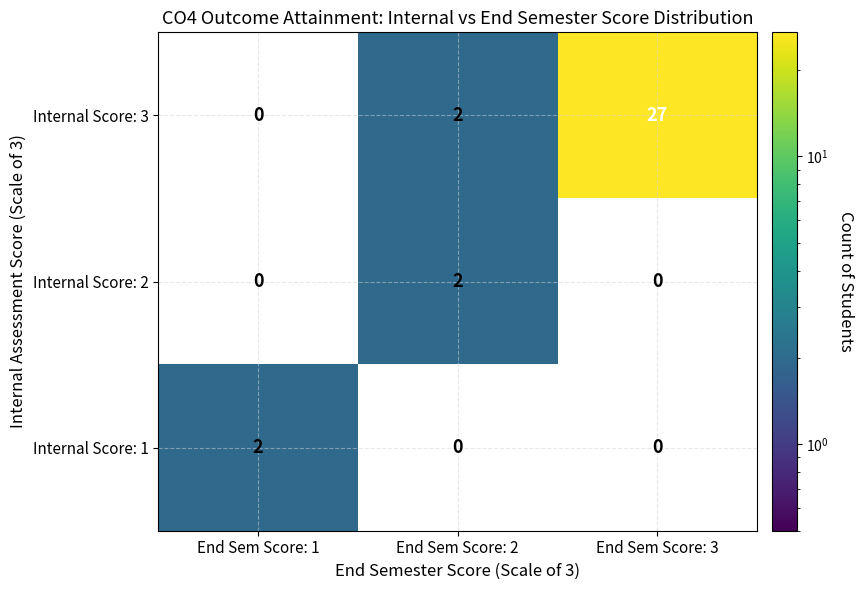

What is the spread (max minus min) of values at End Sem Score: 3?

27